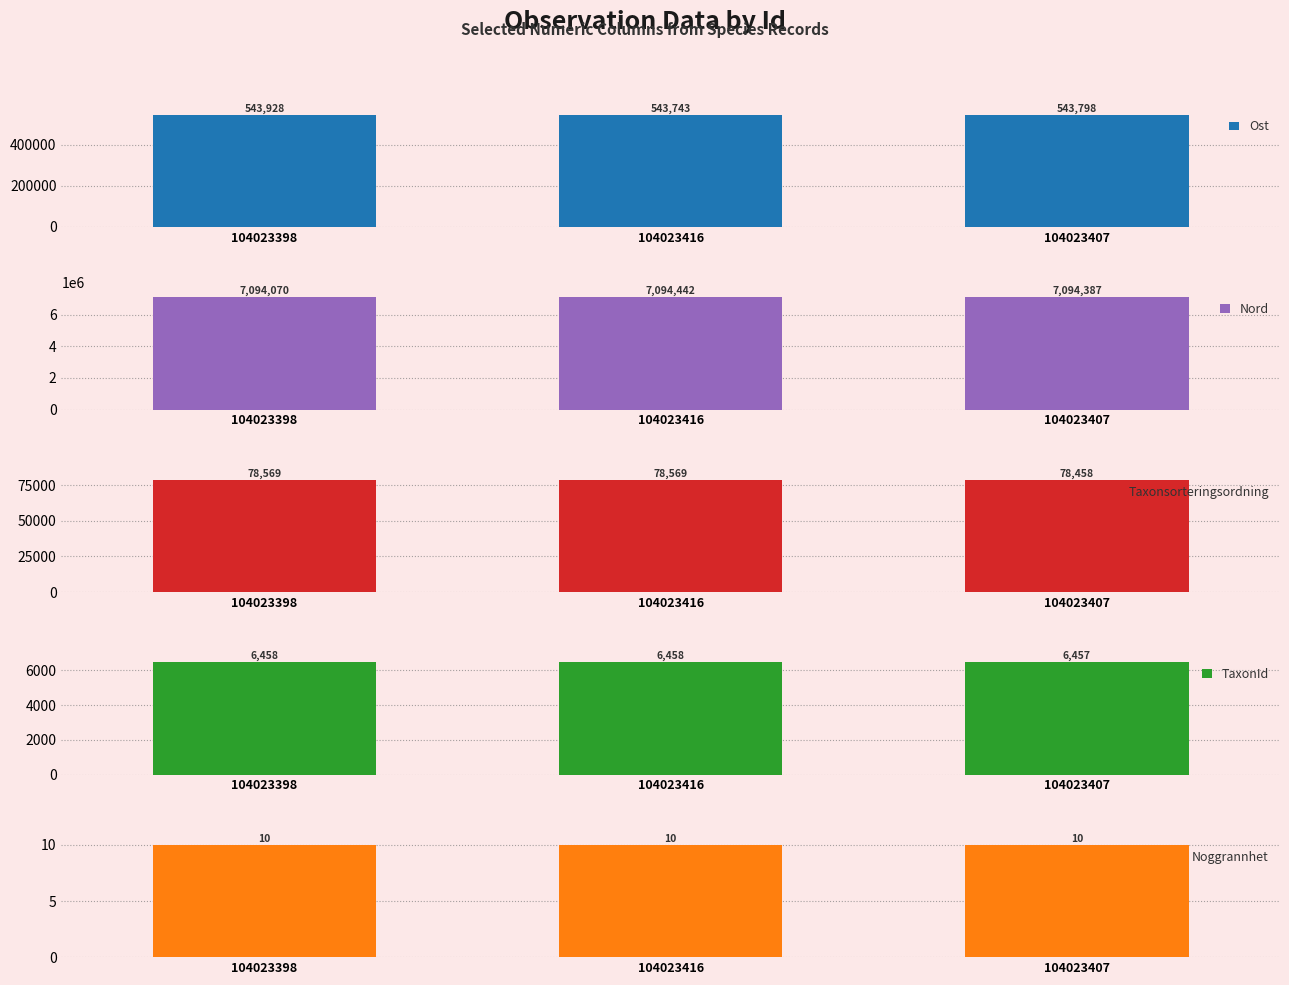

How many bars are there in total?

15